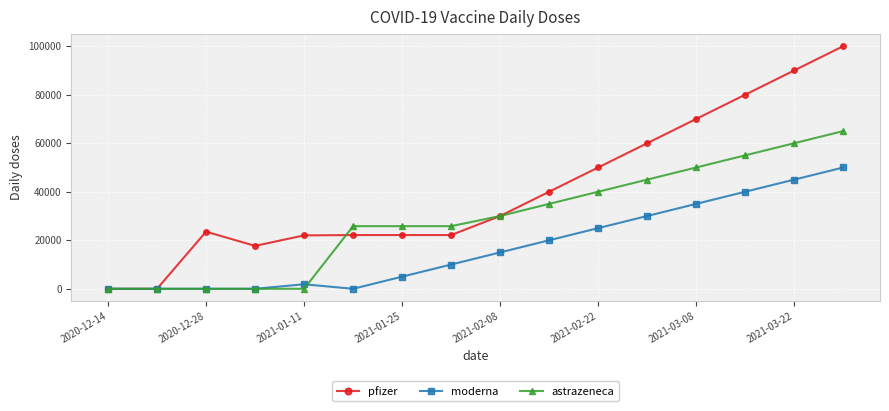

List the series in order of their peak value, highest first.

pfizer, astrazeneca, moderna